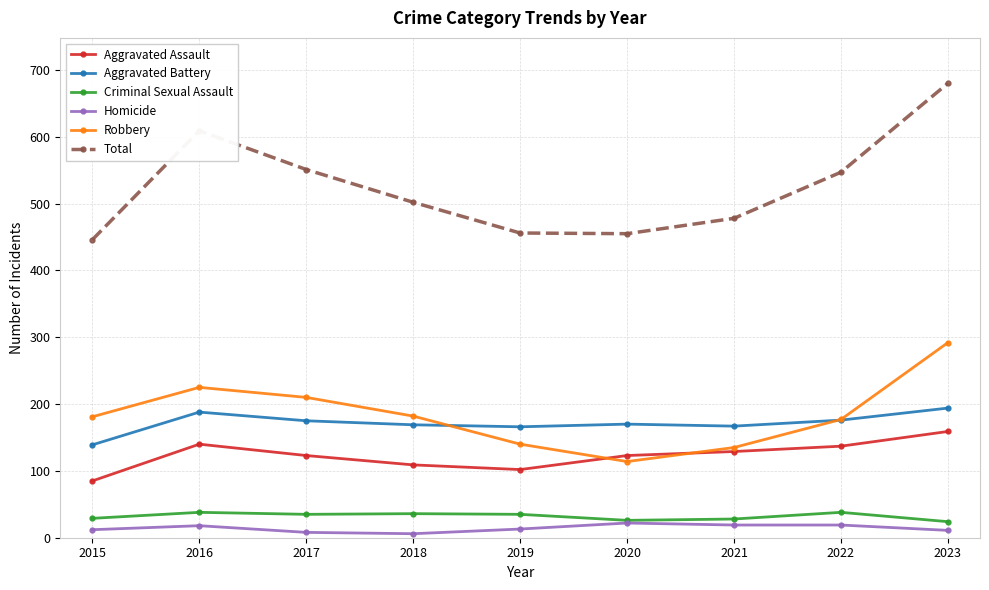

What is the value of the Aggravated Battery point at the 9th from the left?

194